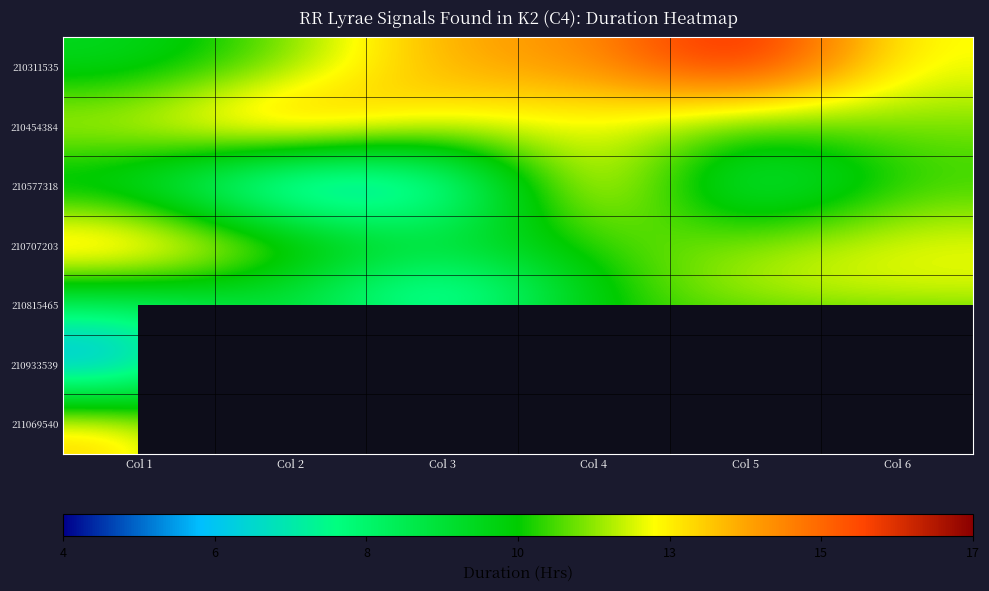

What value does the 210311535 series have at Col 4?

14.0